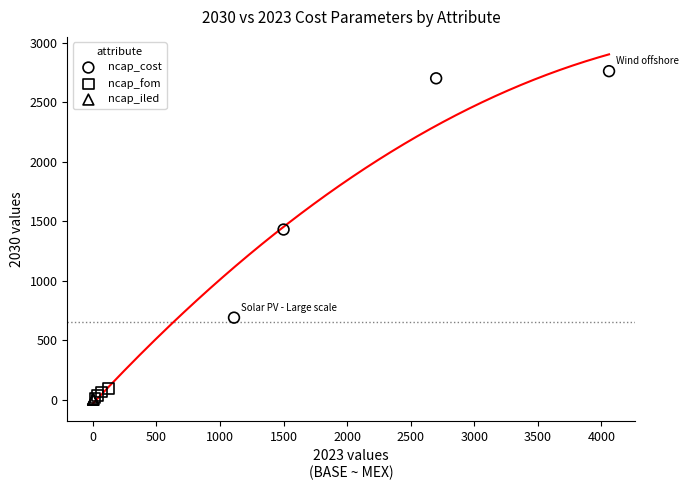

Which series reaches the maximum Y coordinate?

ncap_cost